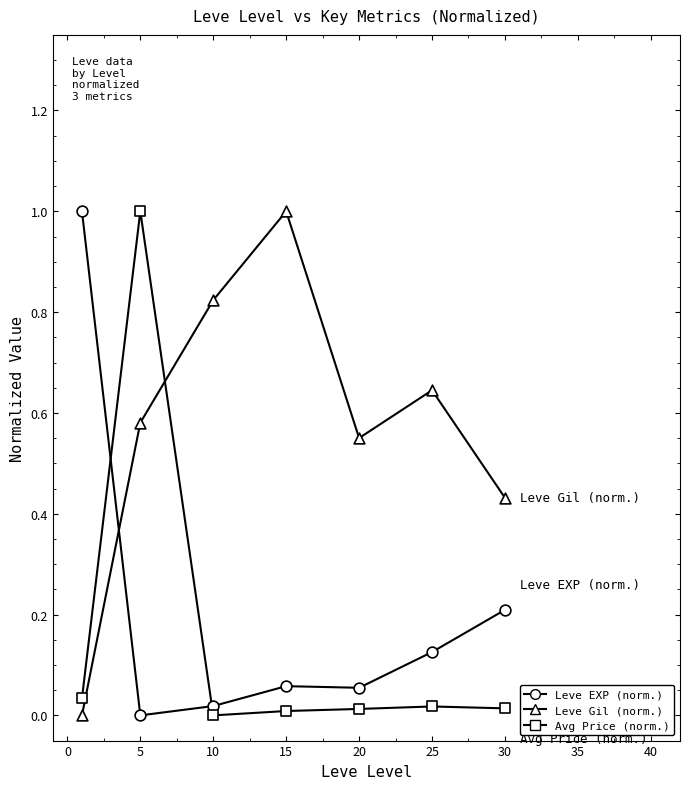

How many lines are shown in the chart?

3